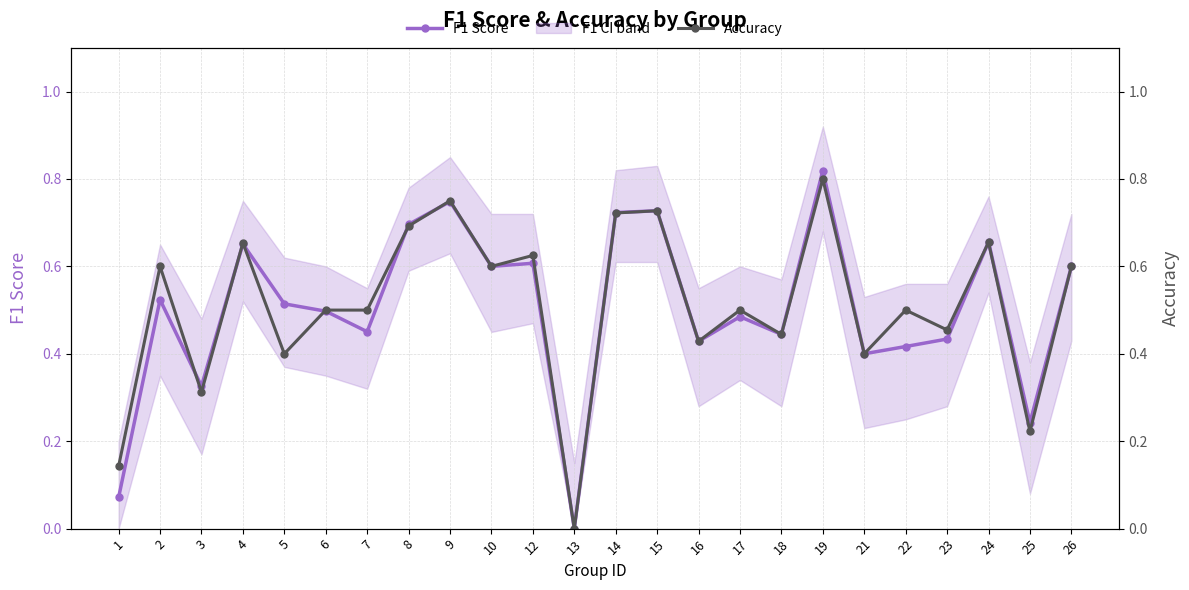

At which category does Accuracy reach its first local peak?

2